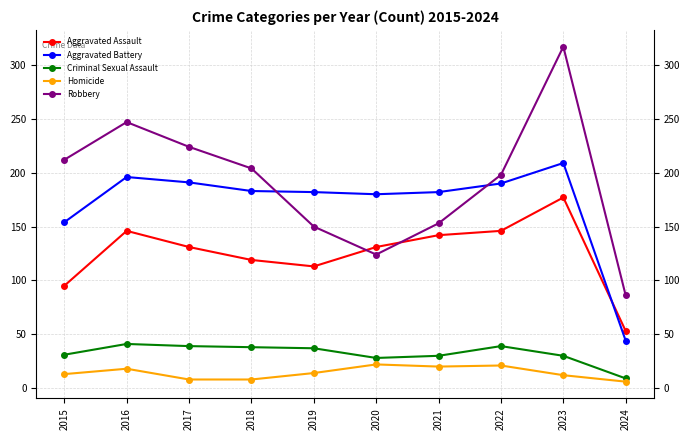

Which series has the largest total across all categories?

Robbery